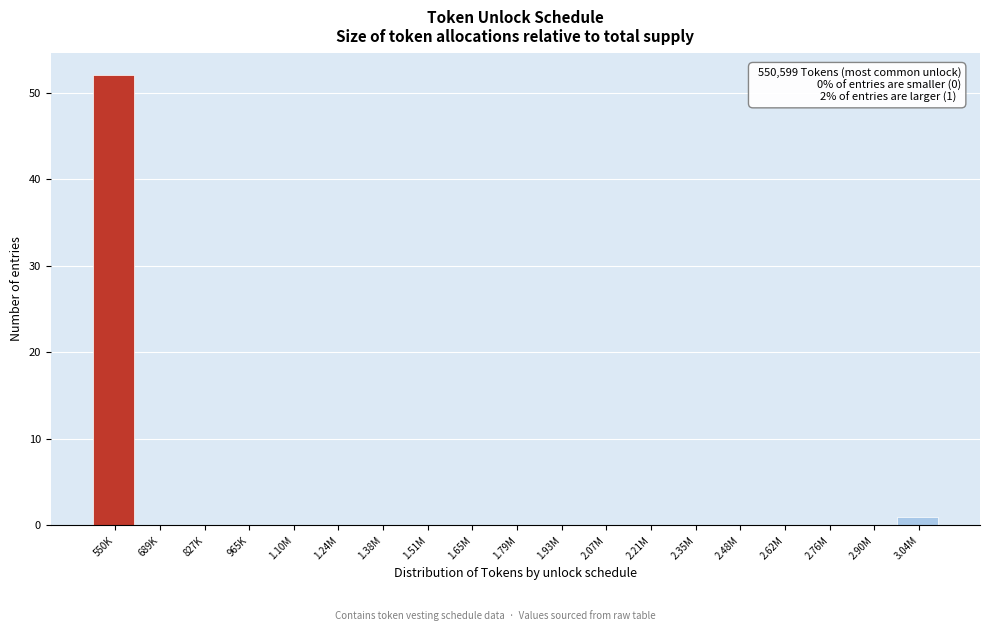

Reading right to left, transcribe all the data shown in this chart.

3.04M=1	2.90M=0	2.76M=0	2.62M=0	2.48M=0	2.35M=0	2.21M=0	2.07M=0	1.93M=0	1.79M=0	1.65M=0	1.51M=0	1.38M=0	1.24M=0	1.10M=0	965K=0	827K=0	689K=0	550K=52